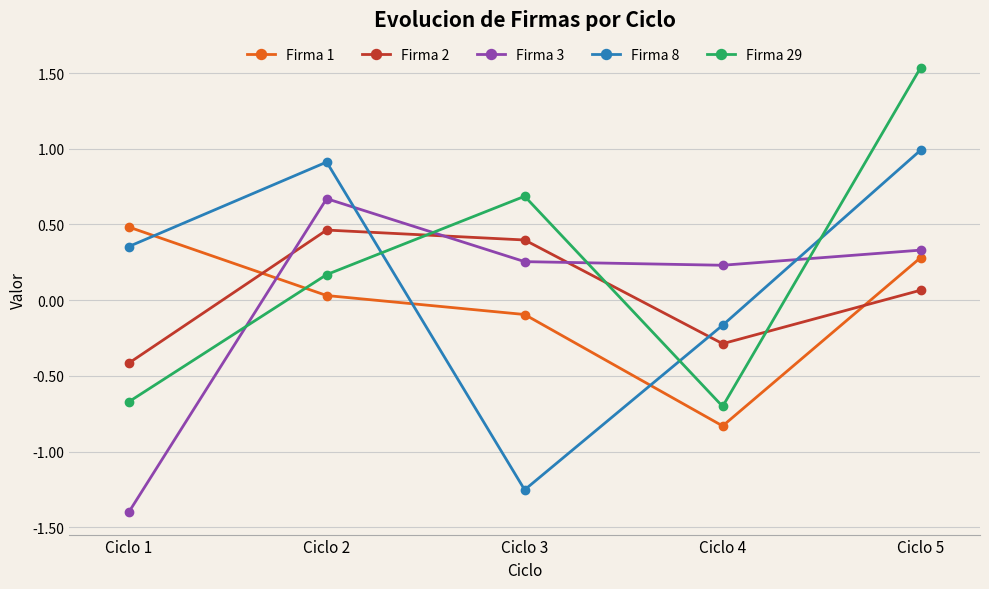

Which label corresponds to the smallest value in the chart?

Ciclo 1